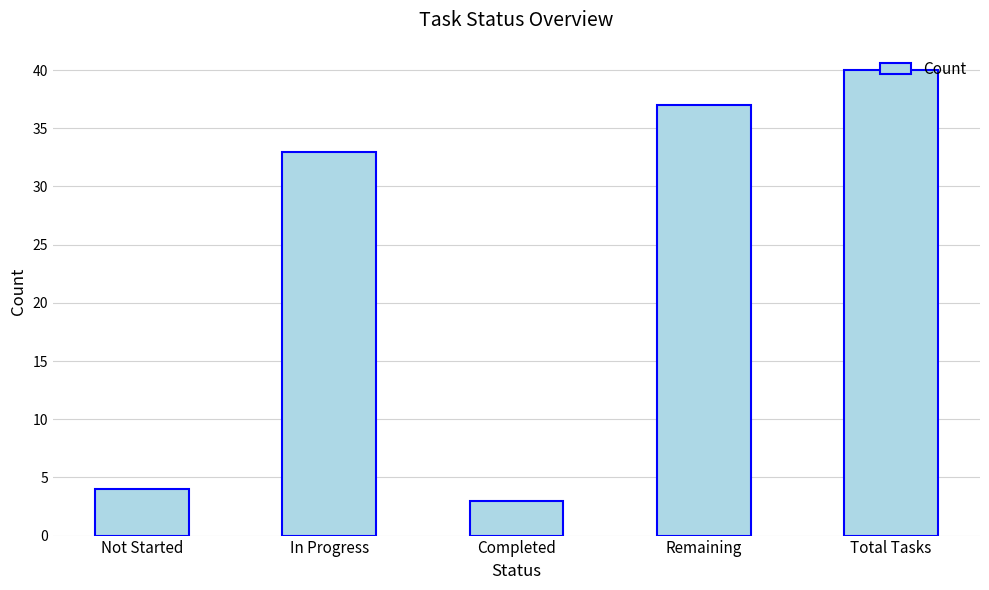

Reading left to right, what are all the values shown in this chart?

4	33	3	37	40